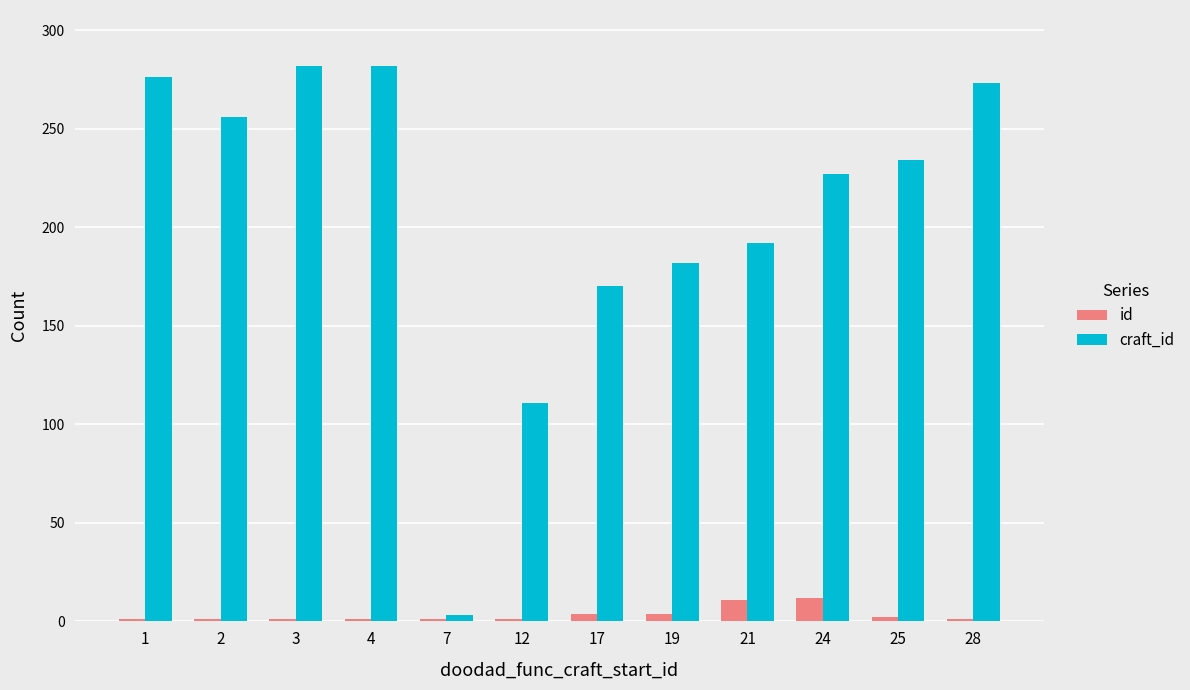

What is the difference between the highest and lowest values at 4?

281